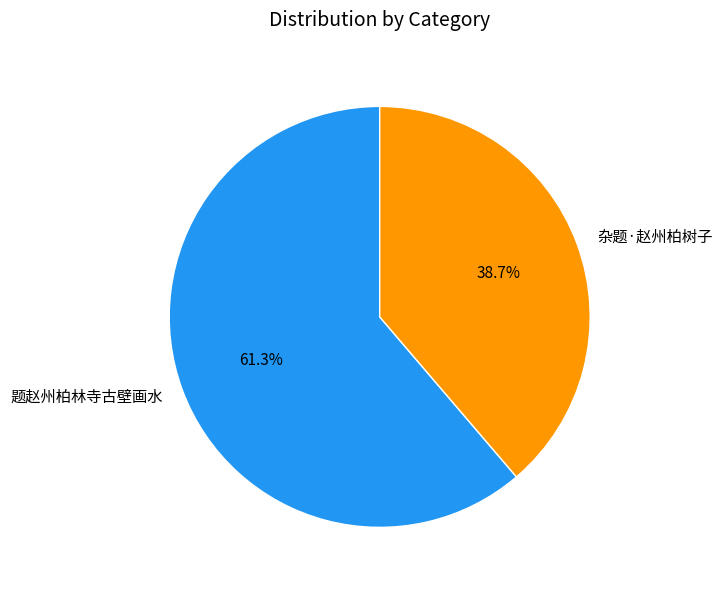

Do 题赵州柏林寺古壁画水 and 杂题·赵州柏树子 together represent more than half of the pie?

Yes